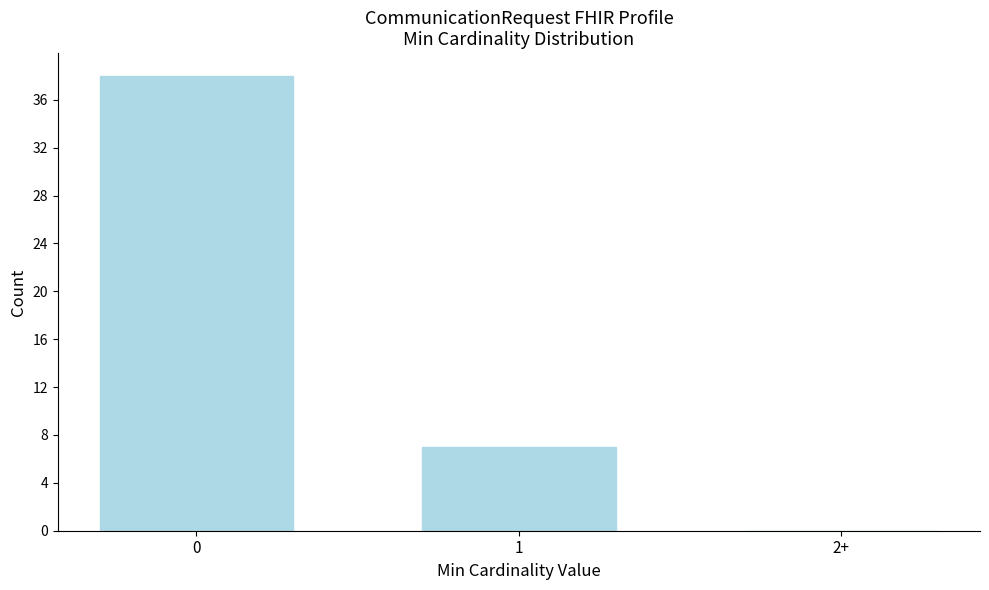

Reading left to right, what are all the values shown in this chart?

0=38	1=7	2+=0